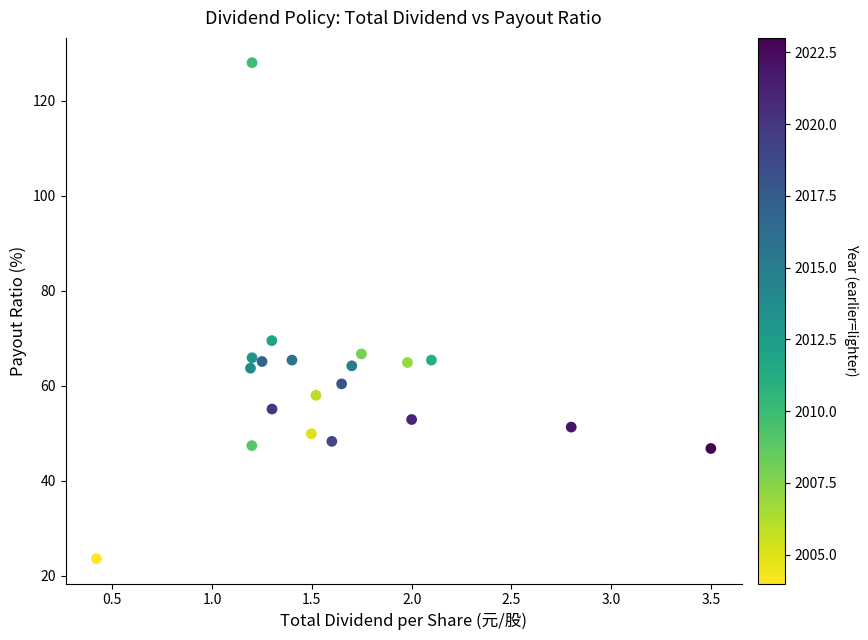

What is the range of X values (max minus min)?

3.1